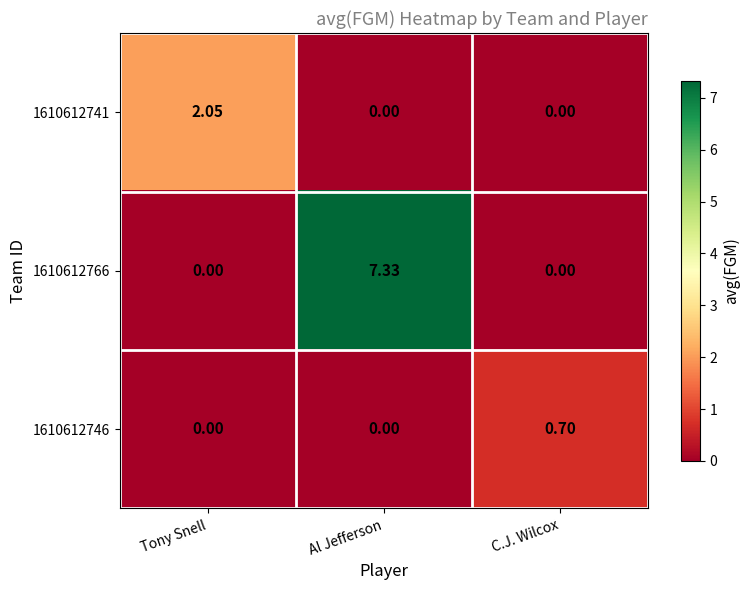

Is the value of 1610612766 at Al Jefferson greater than the value of 1610612746 at C.J. Wilcox?

Yes